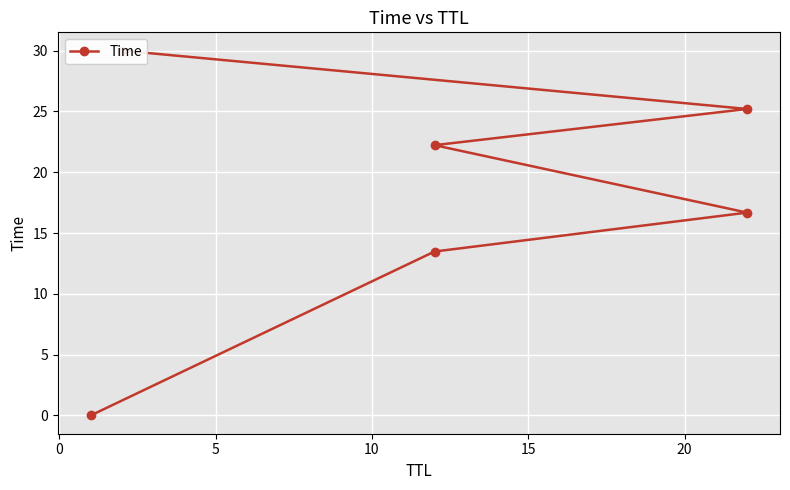

How many values are below 22?

3